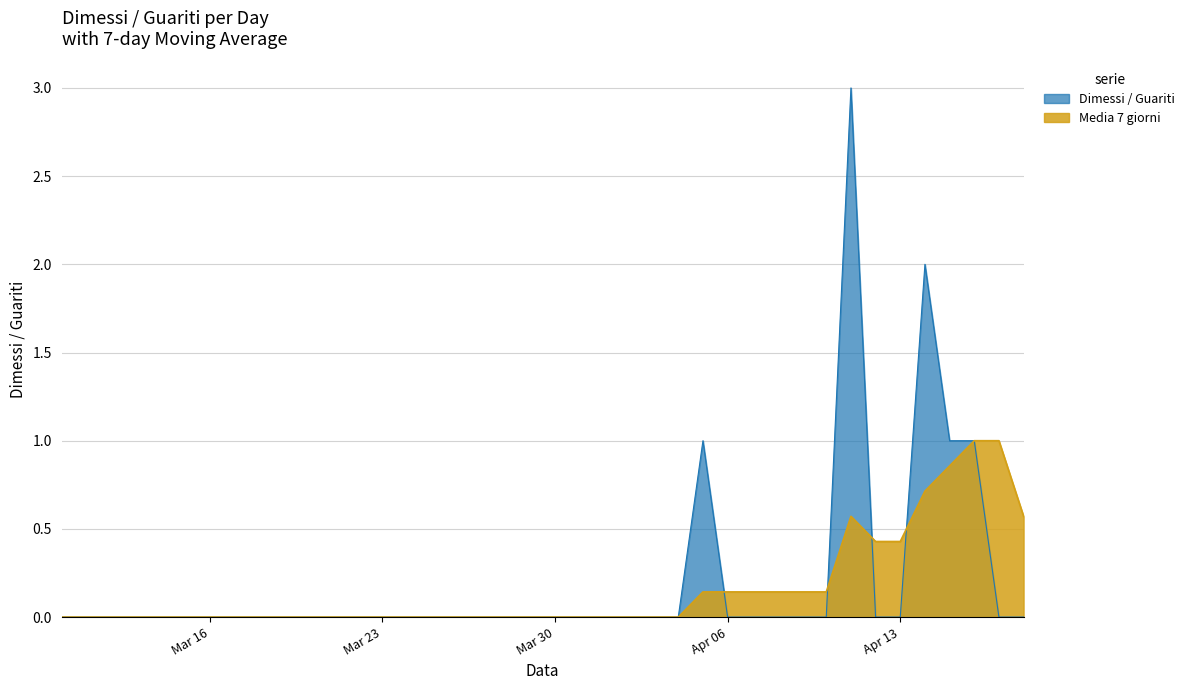

How many values in the Dimessi / Guariti series exceed 0?

5